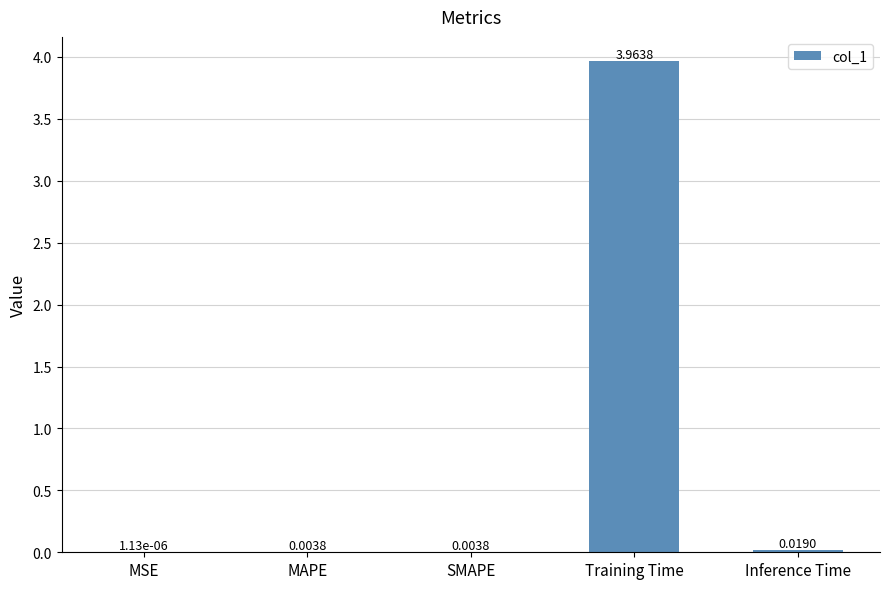

At which category does the chart reach its peak across all series?

Training Time